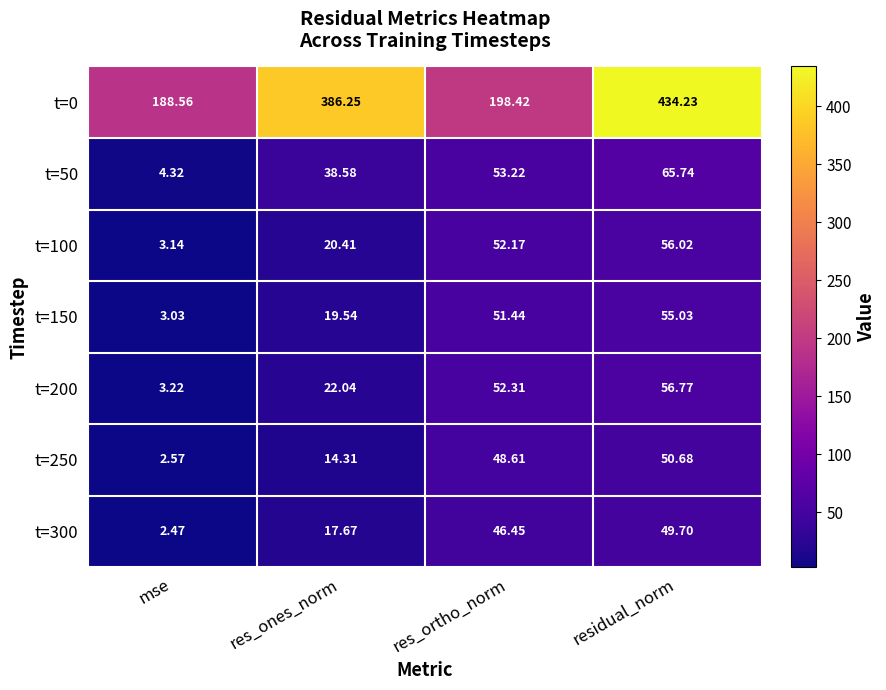

What is the spread (max minus min) of values at res_ones_norm?

371.9